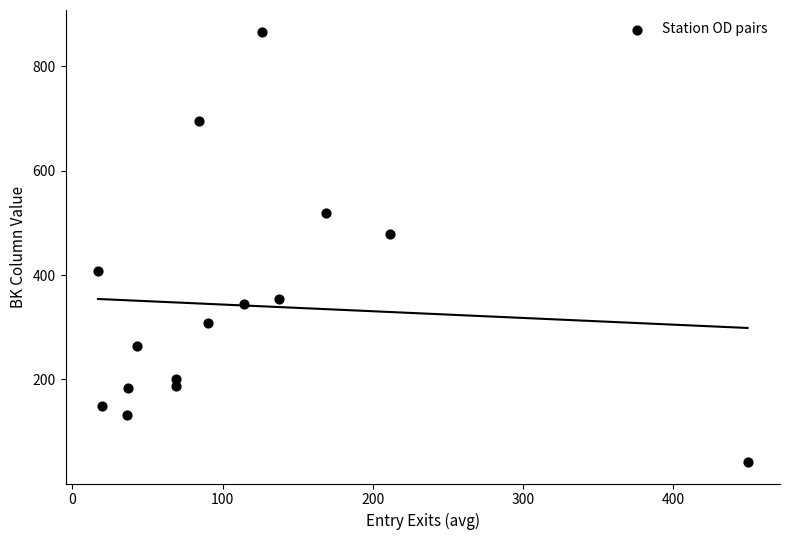

What is the range of X values (max minus min)?

432.6